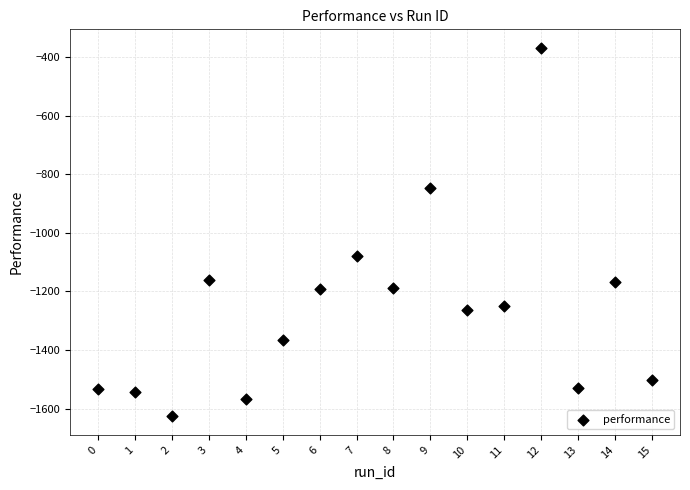

What Y value in the scatter plot is closest to -997?

-1079.2